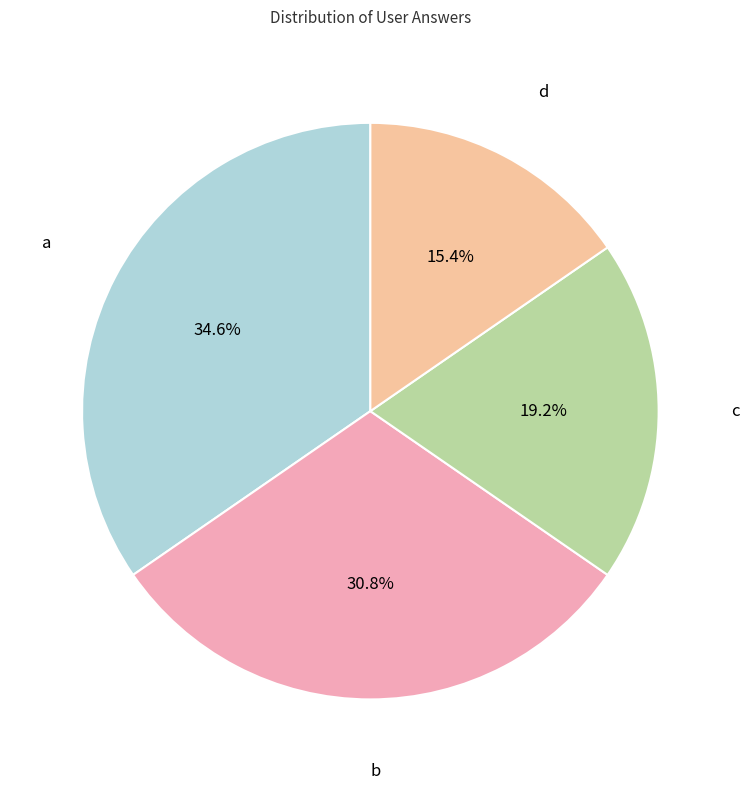

How much of the chart is everything except d?

84.6%